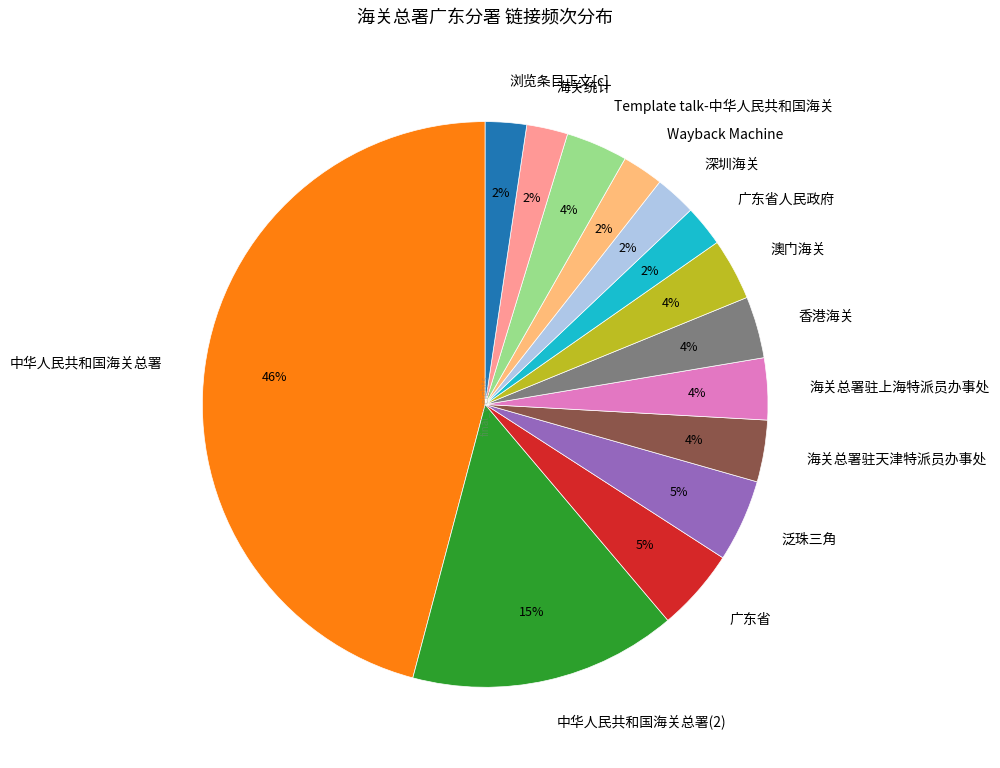

Between 香港海关 and 广东省人民政府, which is larger?

香港海关